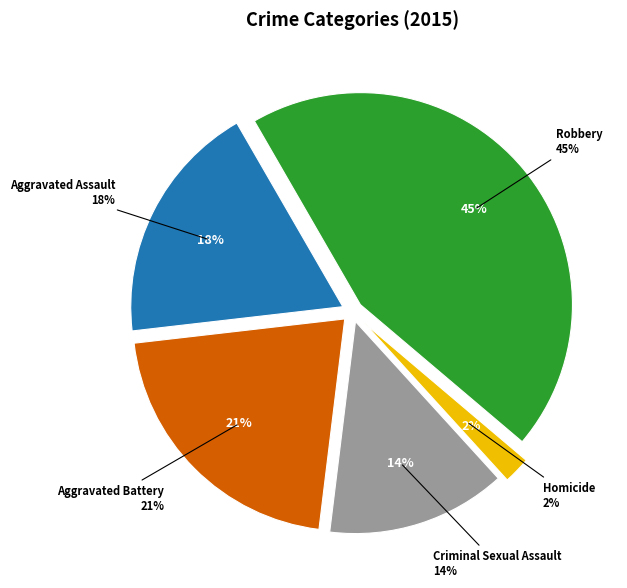

True or false: Aggravated Assault accounts for 6% of the total.

False